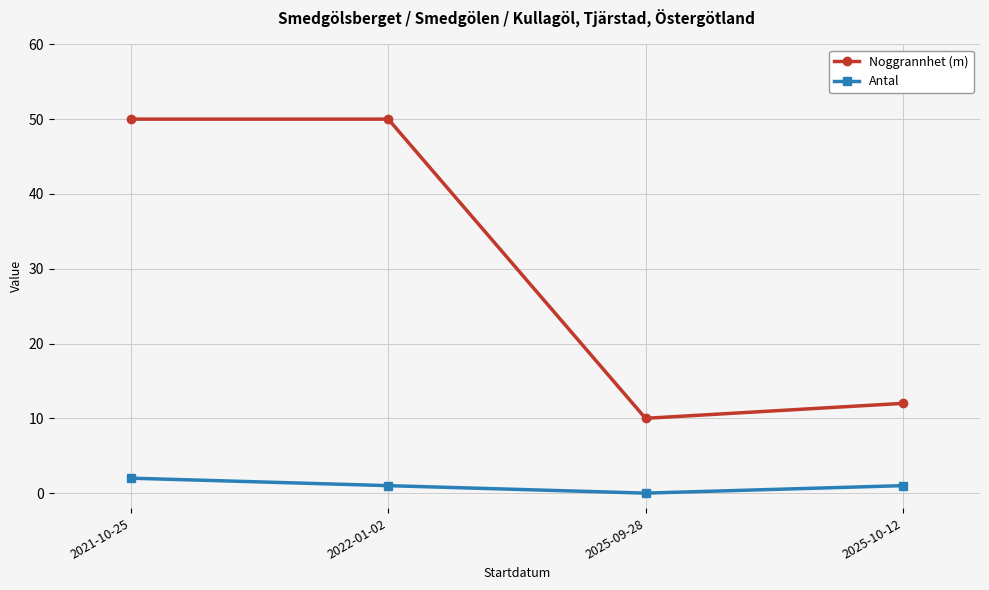

The value of Noggrannhet (m) at 2025-10-12 is 21. True or false?

False